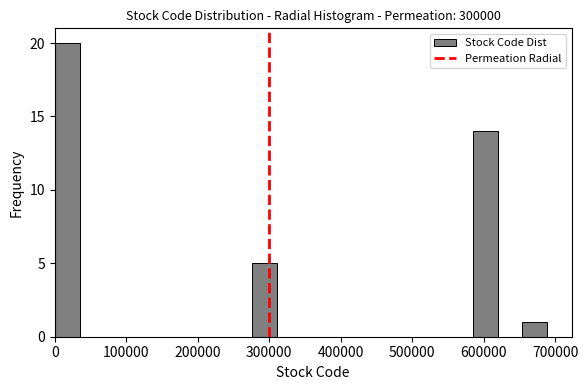

Read against the x-axis, roughly where is the centre of the tallest bar?

20000